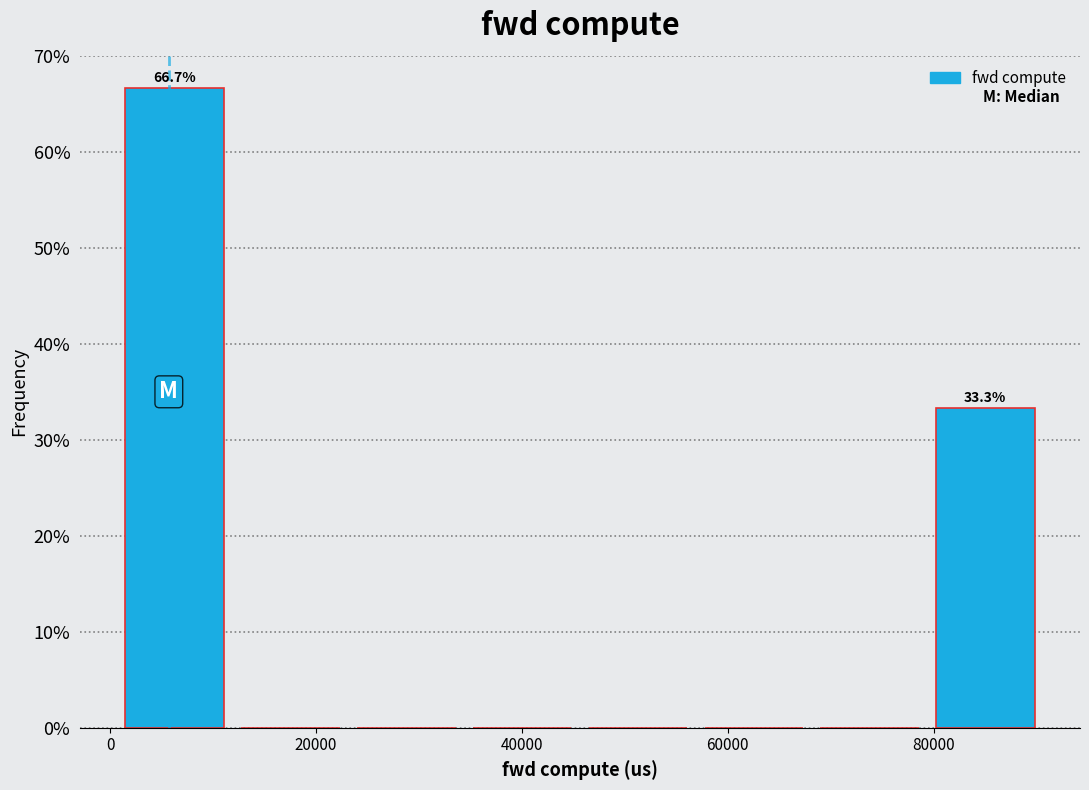

Which range on the x-axis has the tallest bar?

0 to 12000